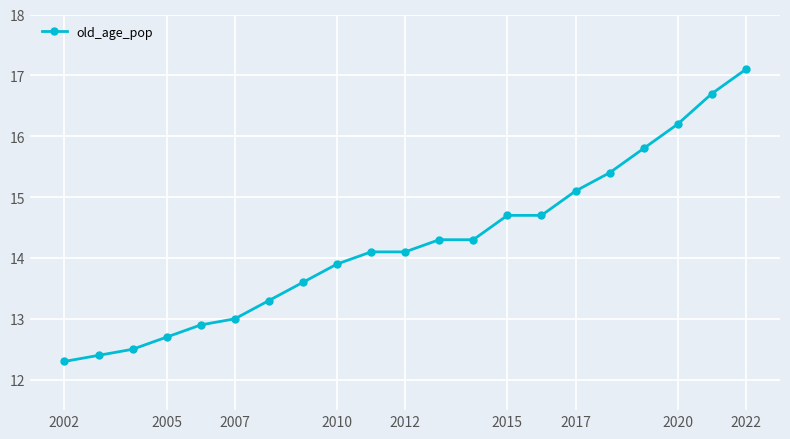

What is the average value?

14.2